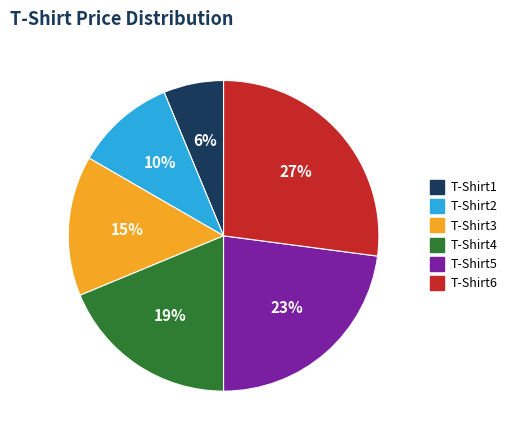

Which has a higher value, T-Shirt2 or T-Shirt1?

T-Shirt2